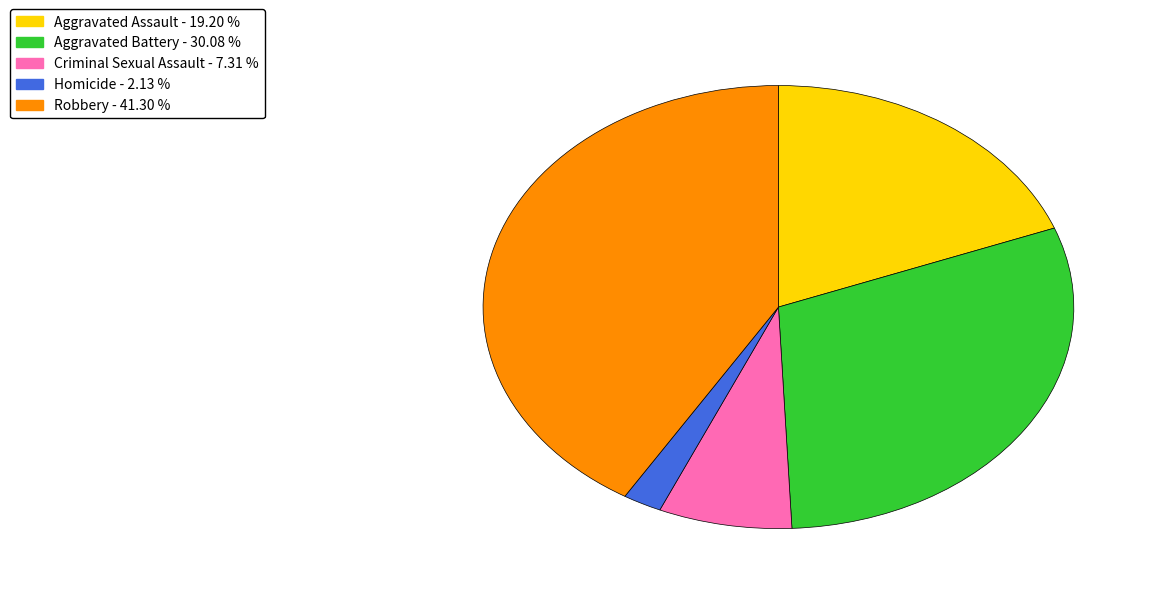

Rank the categories by value from lowest to highest.

Homicide, Criminal Sexual Assault, Aggravated Assault, Aggravated Battery, Robbery